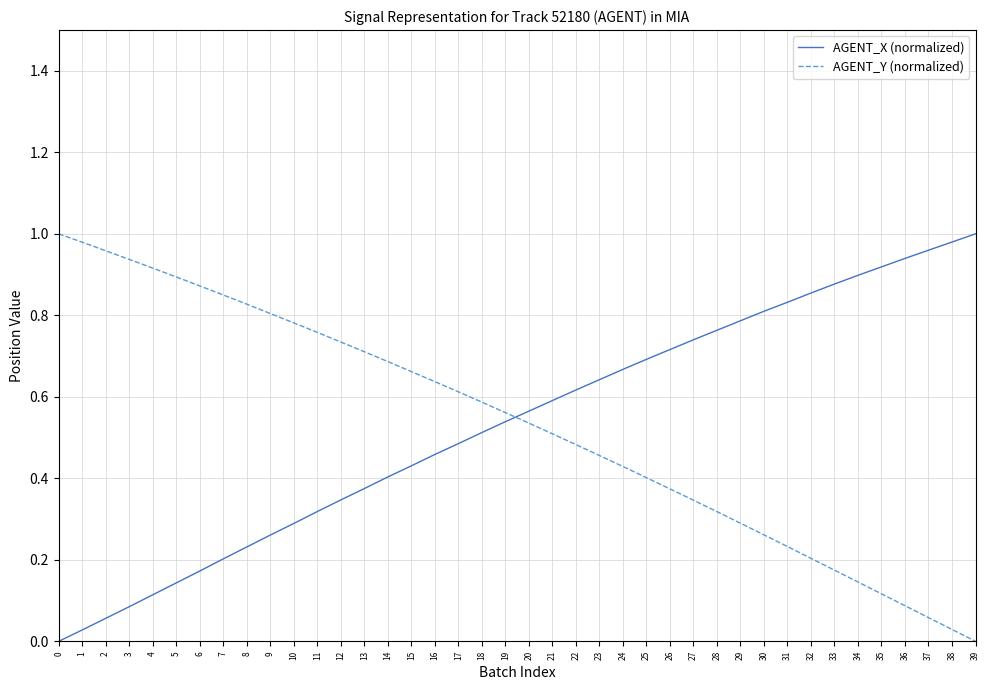

The AGENT_Y (normalized) series shows 0.6 at 16. True or false?

True